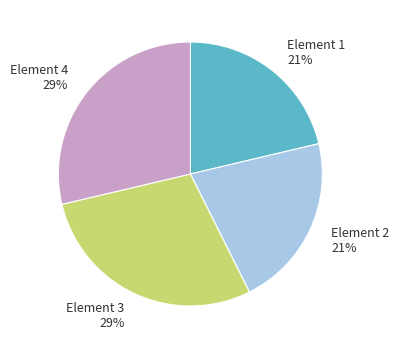

Approximately how many times larger is the value at Element 1 compared to Element 2?

1.0